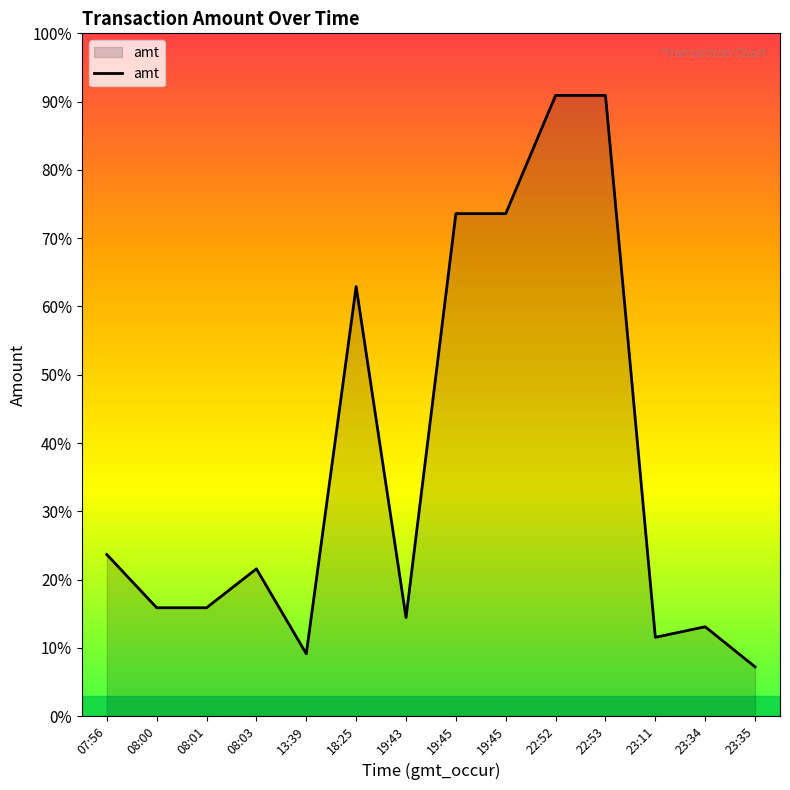

Does the chart have visible grid lines?

No